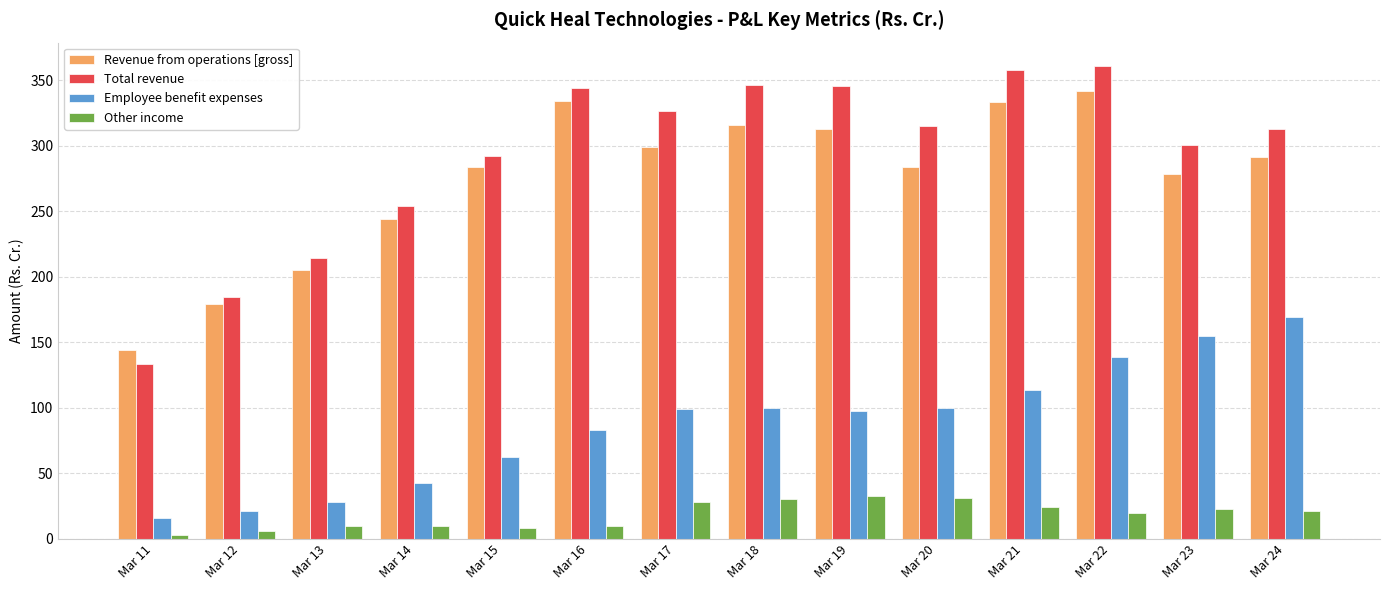

Between Mar 12 and Mar 18, which series saw the biggest shift?

Total revenue